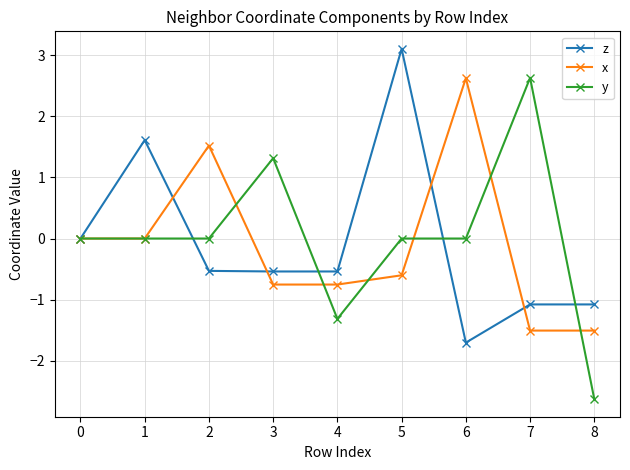

What is the difference between the second highest and second lowest values in the x series?

3.0